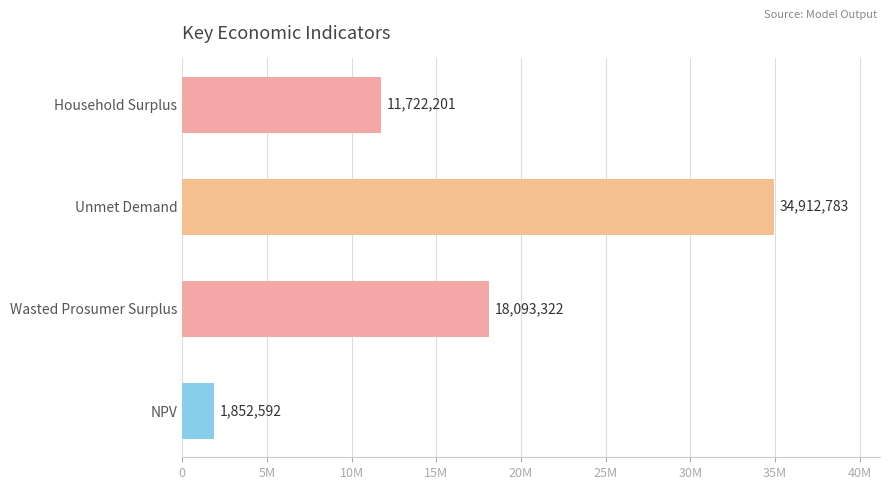

Rank the categories by value from highest to lowest.

Unmet Demand, Wasted Prosumer Surplus, Household Surplus, NPV